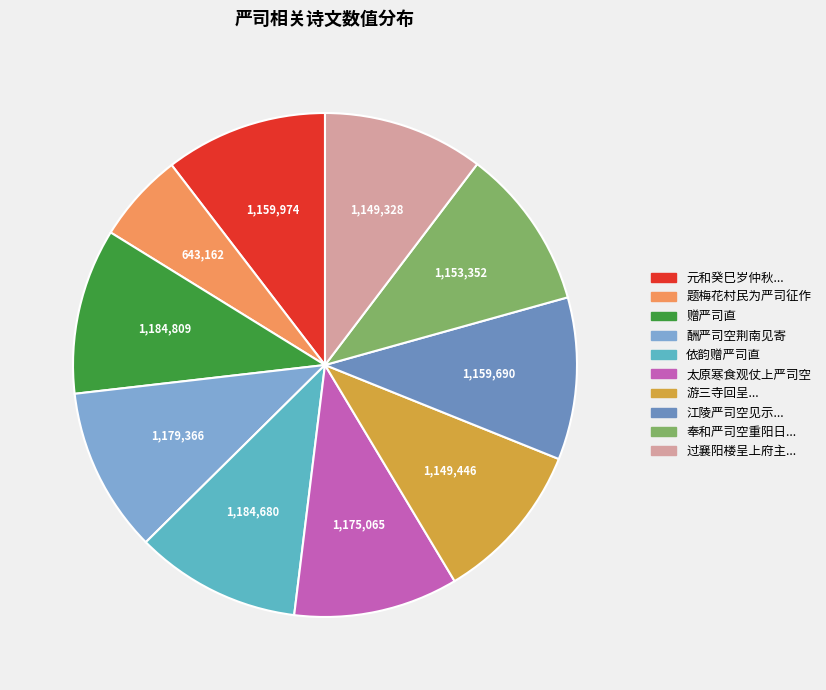

Count the number of slices in the pie.

10